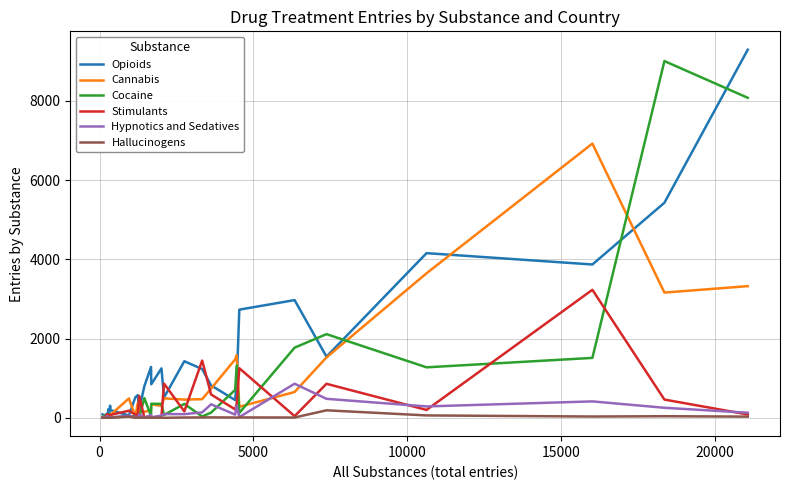

Which series has the largest total across all categories?

Opioids